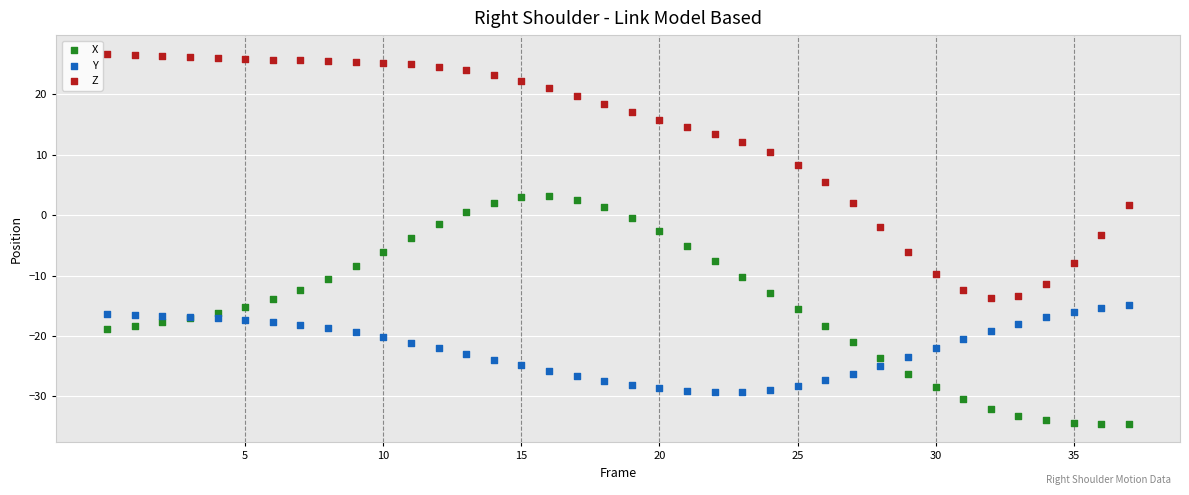

Which series contains the highest Y value?

Z